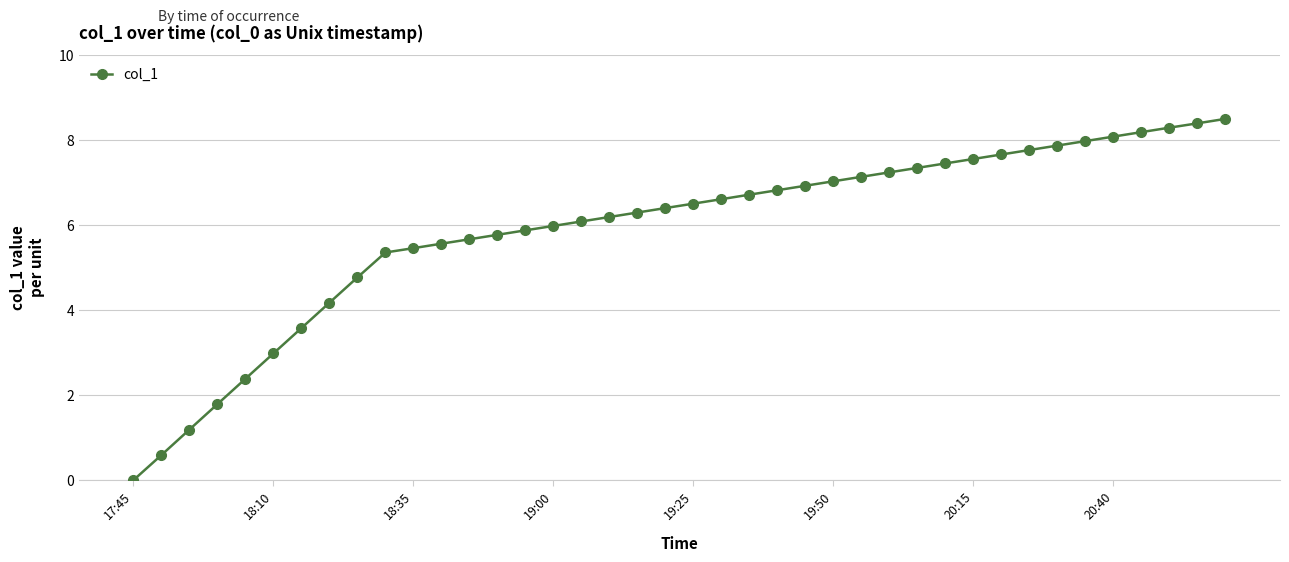

True or false: there are more than 2 points higher than both neighbors.

False